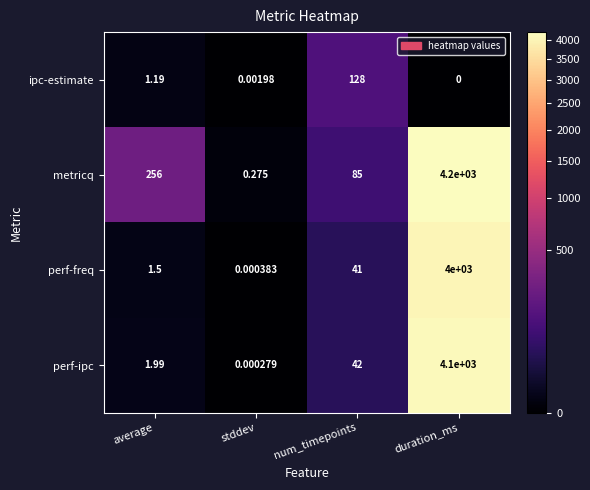

Is the value of perf-freq at stddev greater than the value of perf-ipc at duration_ms?

No